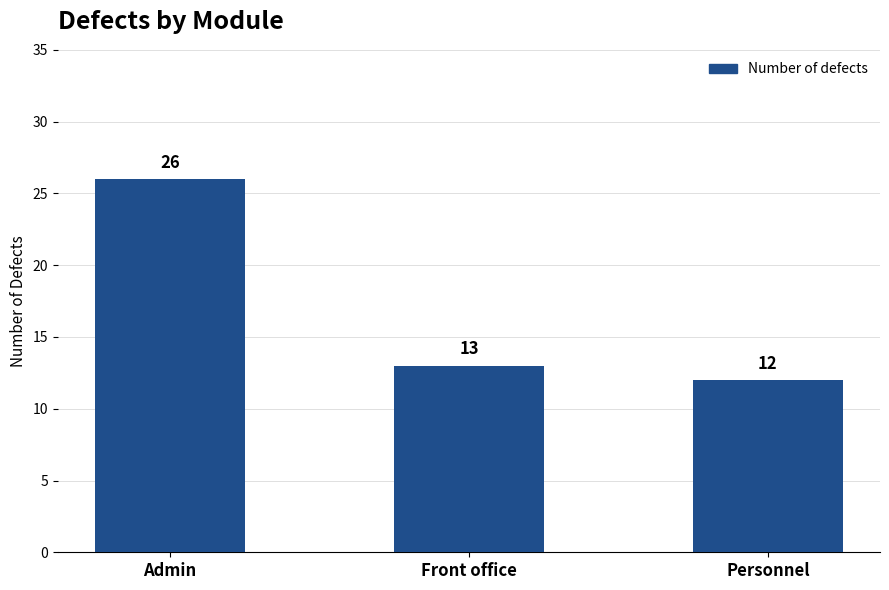

What is the label of the 2nd bar from the left?

Front office